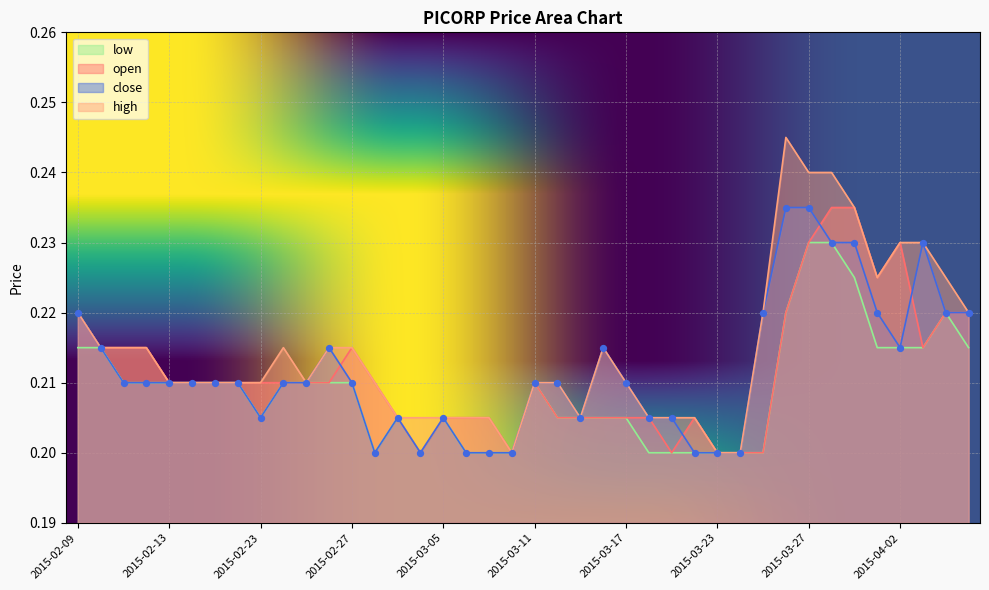

Which series has the widest spread of Y values?

high